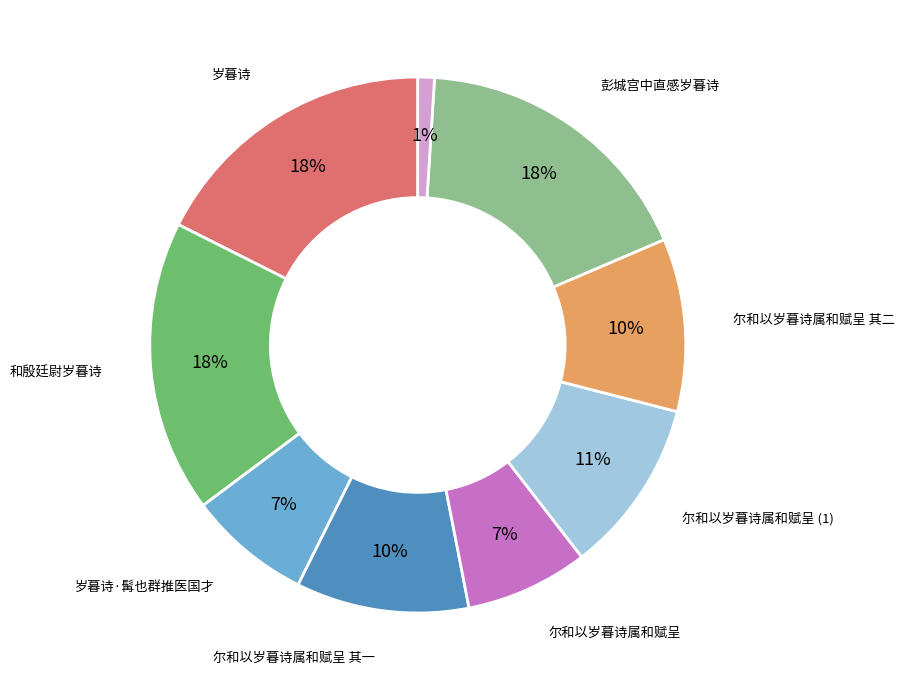

Is there a majority slice in this chart?

No